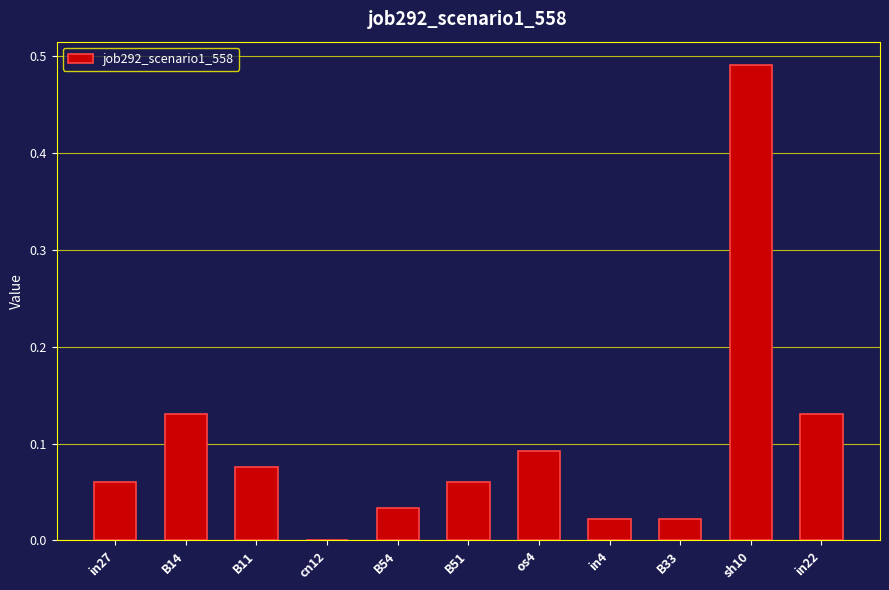

Which has a higher value, B11 or B14?

B14